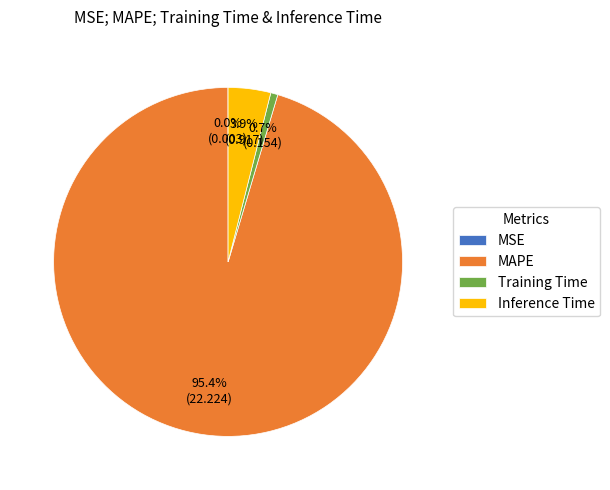

How much of the chart is everything except Inference Time?

96.1%